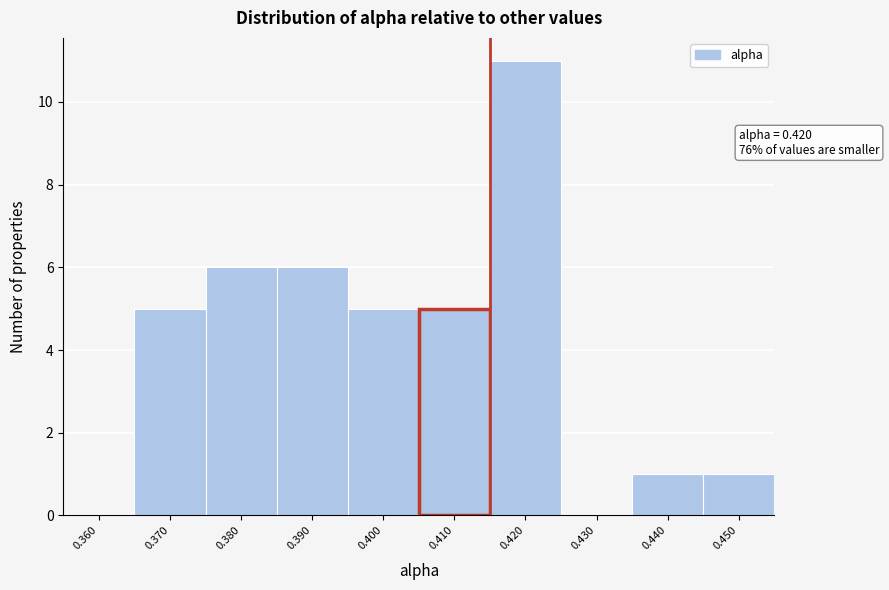

Reading left to right, transcribe all the data shown in this chart.

0.360=0	0.370=5	0.380=6	0.390=6	0.400=5	0.410=5	0.420=11	0.430=0	0.440=1	0.450=1